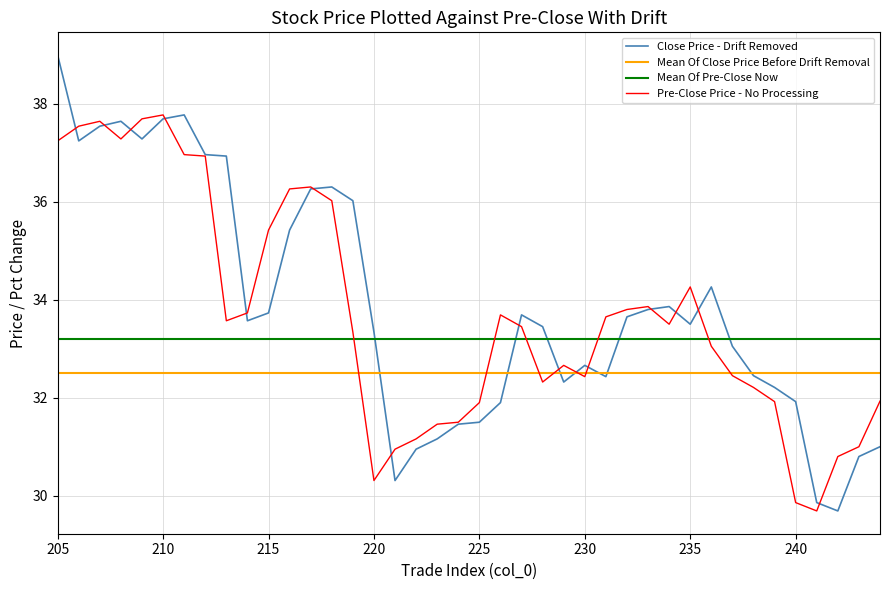

What are all the series names shown in the legend?

Close Price - Drift Removed, Mean Of Close Price Before Drift Removal, Mean Of Pre-Close Now, Pre-Close Price - No Processing